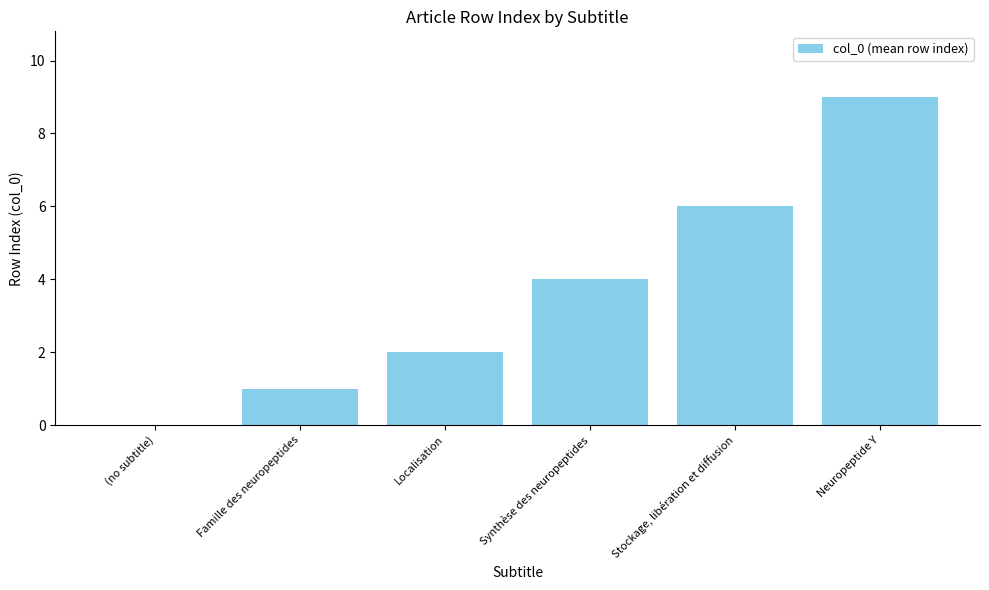

The chart shows a value of 4 at Synthèse des neuropeptides. True or false?

True